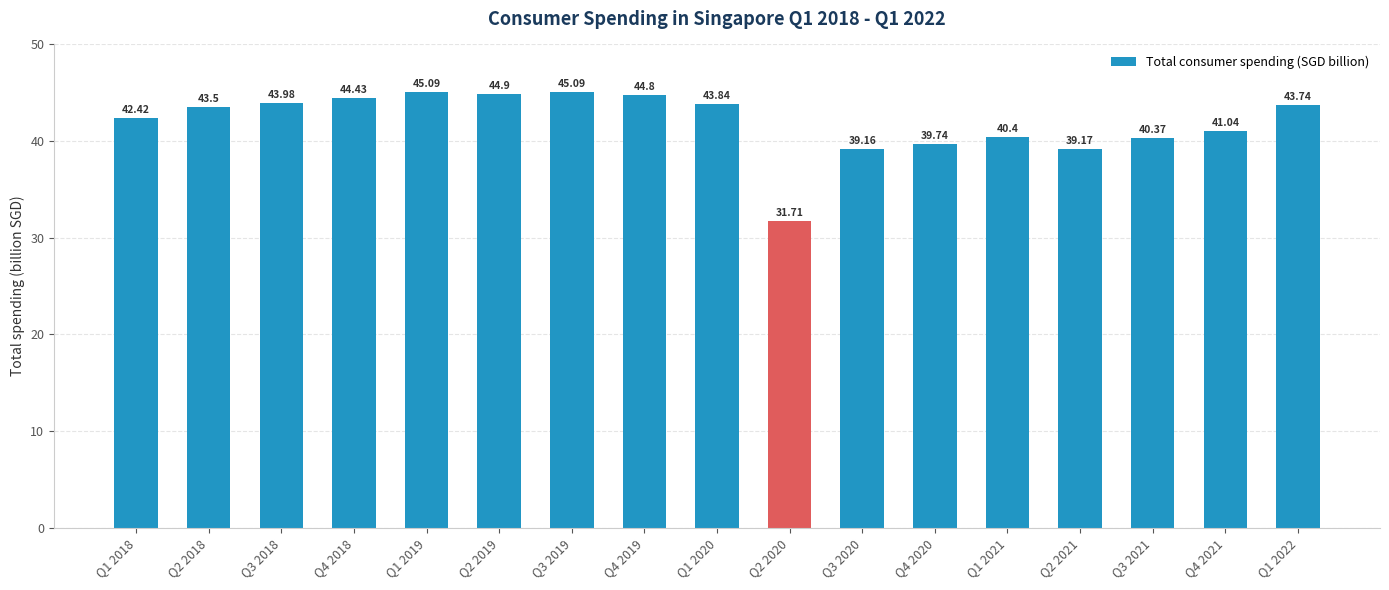

The value at Q1 2021 is 40.4. True or false?

True